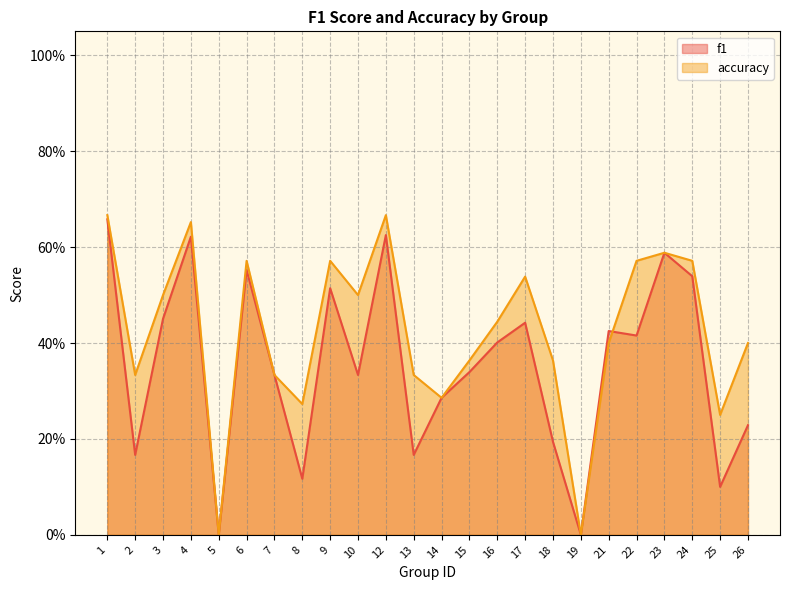

Between 19 and 22, which series saw the biggest shift?

accuracy